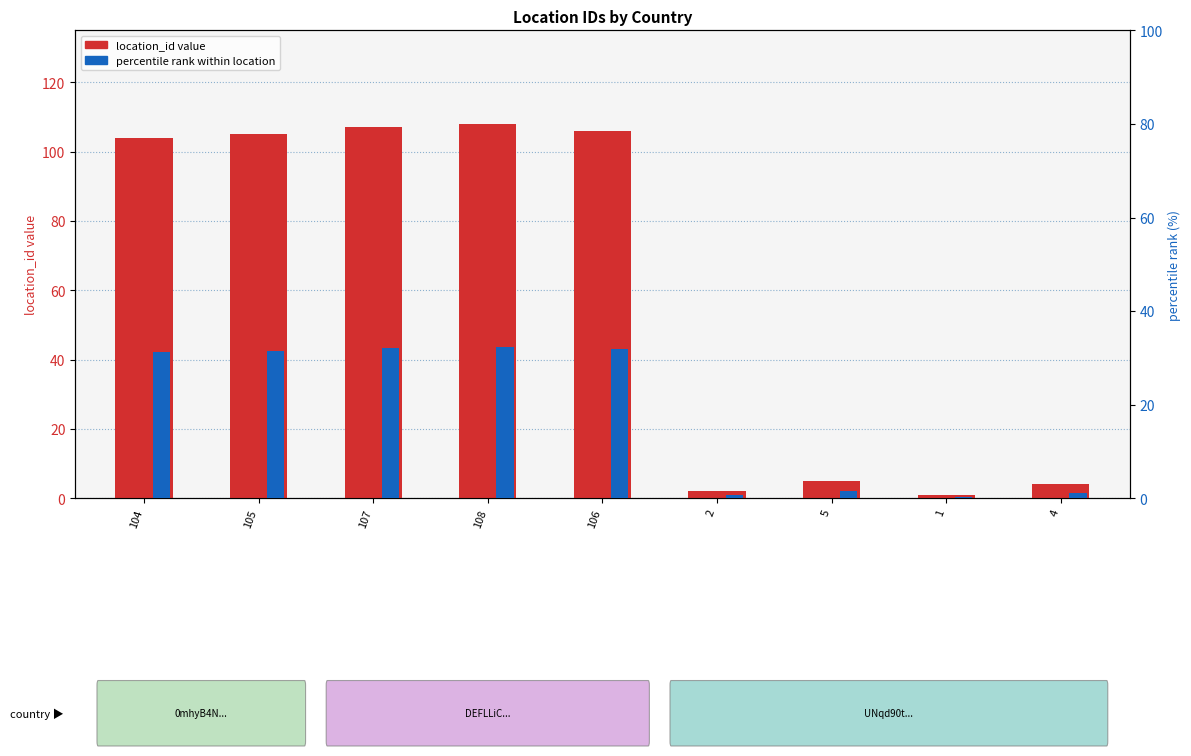

What is the difference between the percentile rank within location values at 105 and 4?

30.3